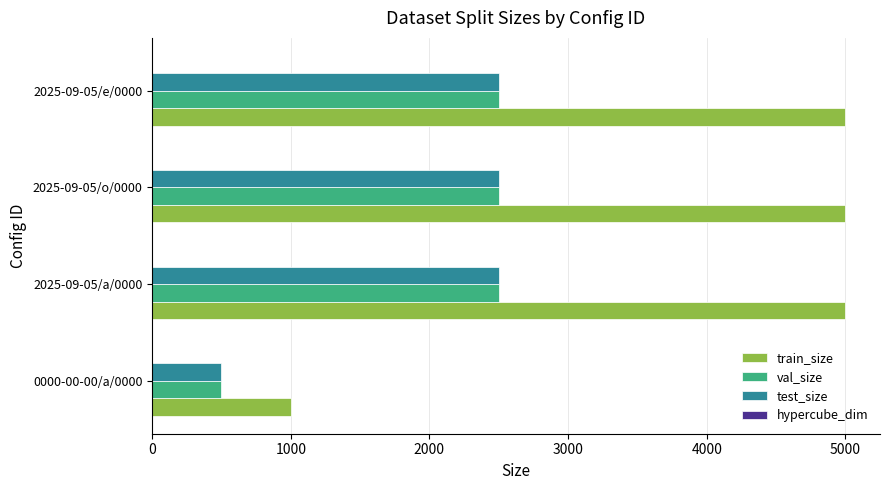

What is the sum of all train_size values?

16000